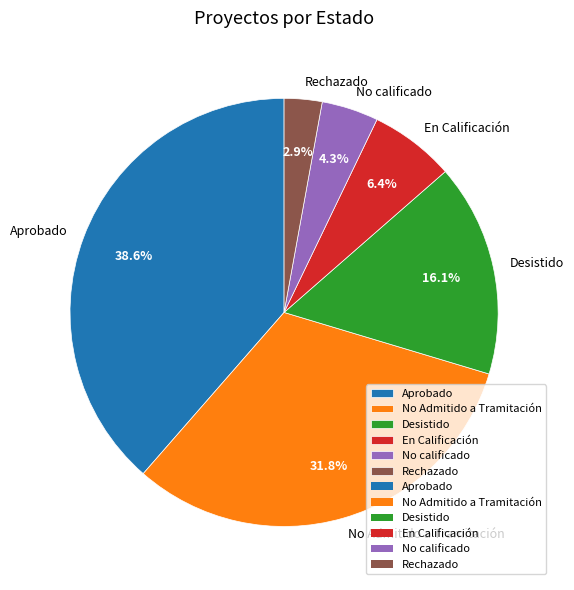

Is there a majority slice in this chart?

No